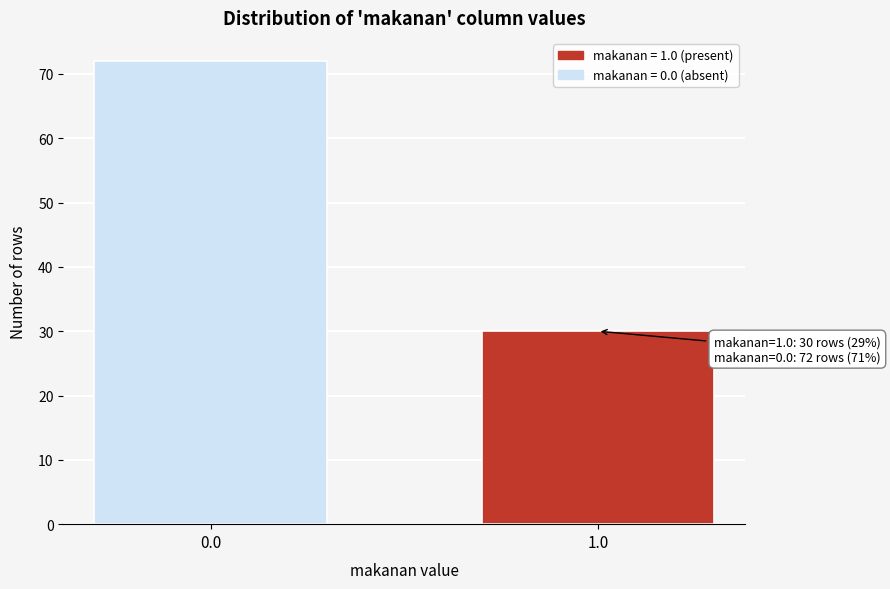

Reading left to right, extract all data points from this chart.

0.0=72	1.0=30